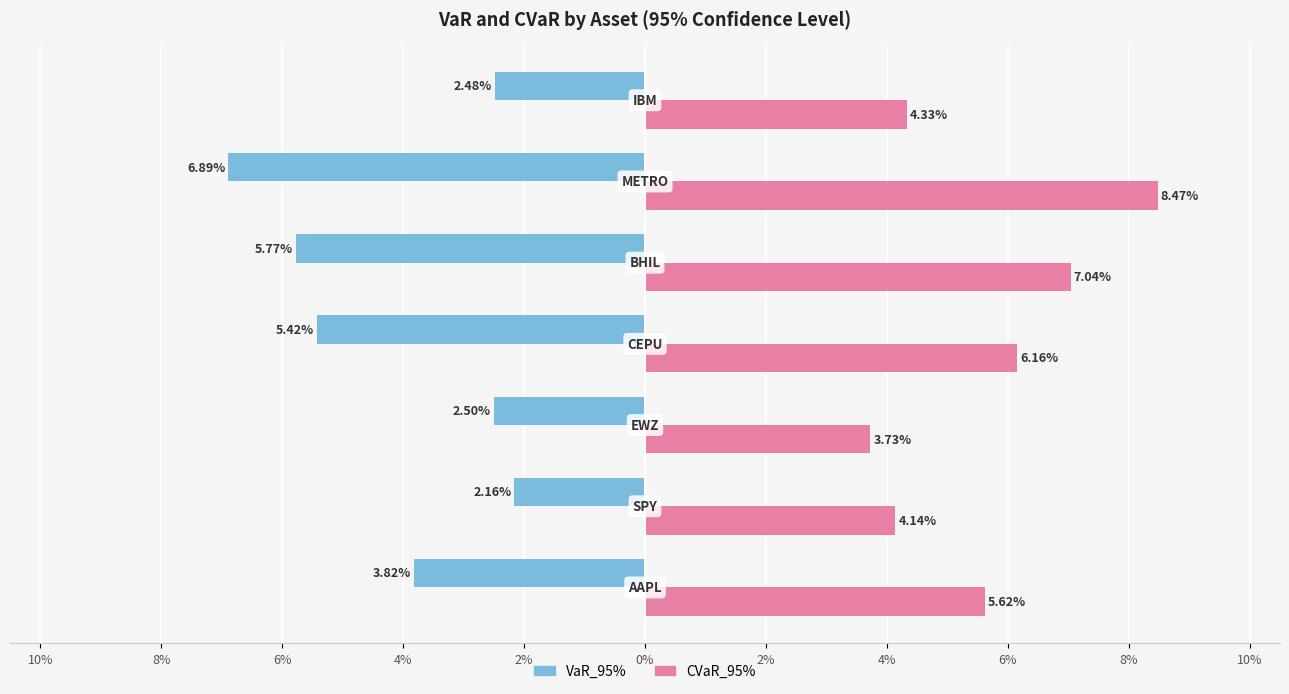

Reading left to right, extract all data points from this chart.

VaR_95%: -3.8	-2.2	-2.5	-5.4	-5.8	-6.9	-2.5
CVaR_95%: 5.6	4.1	3.7	6.2	7.0	8.5	4.3